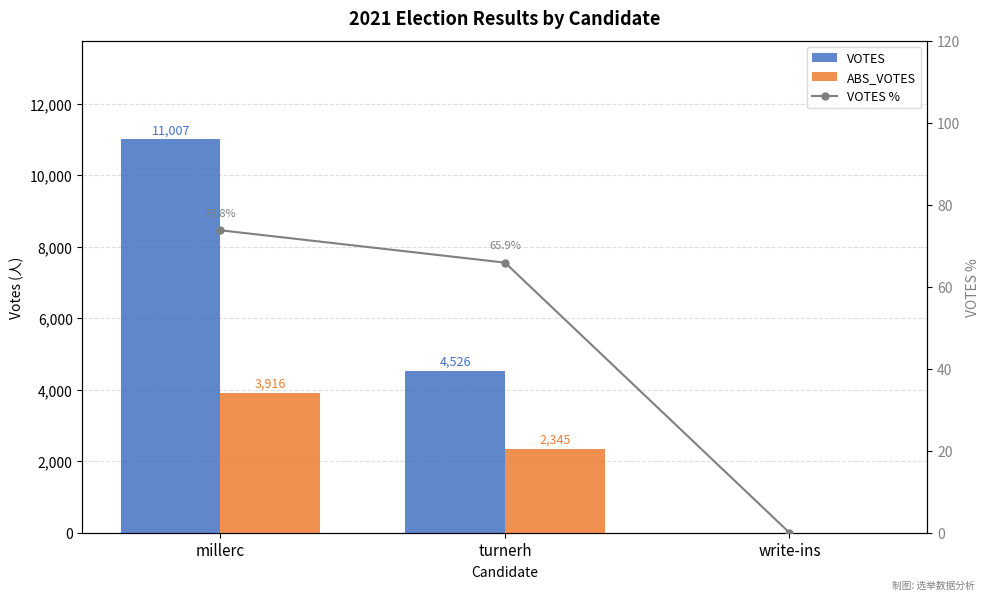

What is the label of the 2nd bar from the right?

turnerh